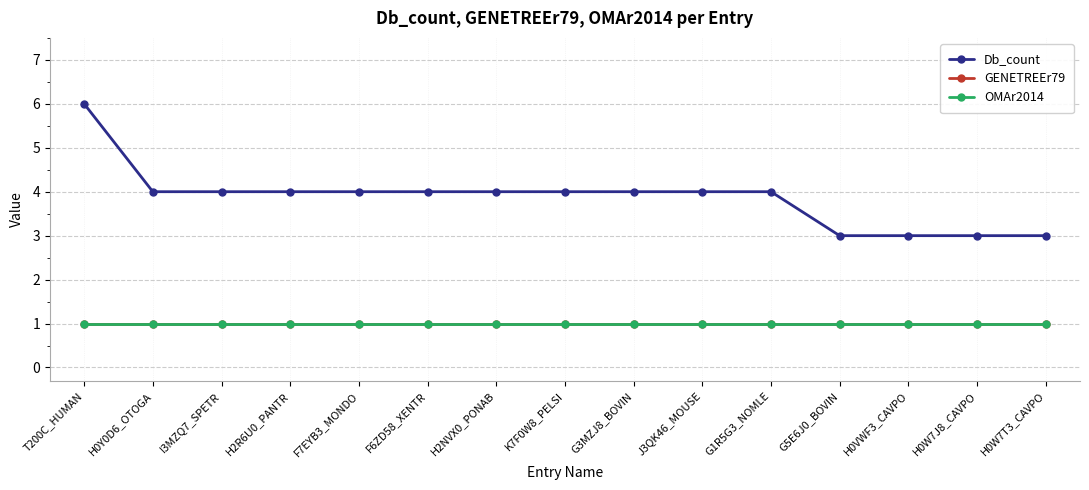

True or false: Db_count and OMAr2014 cross at least once.

False